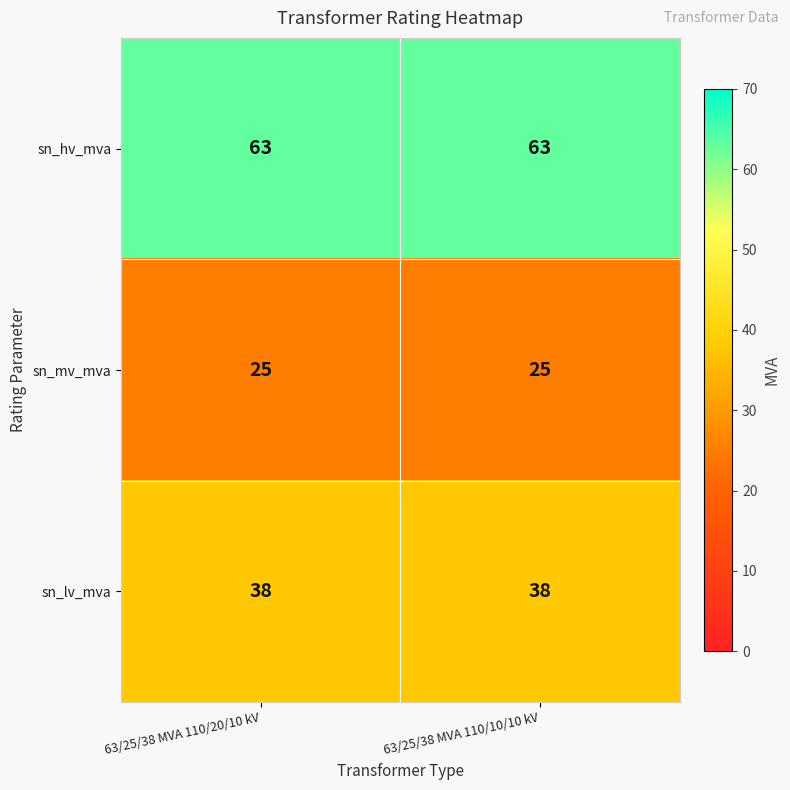

Reading left to right, list all the values displayed in this chart.

sn_hv_mva: 63	63
sn_mv_mva: 25	25
sn_lv_mva: 38	38